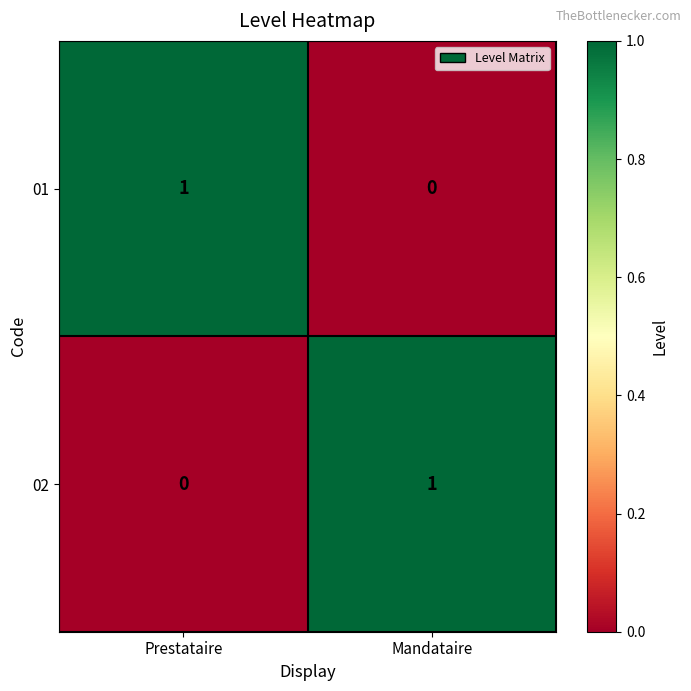

Where is 01 nearest to the value 0?

Mandataire